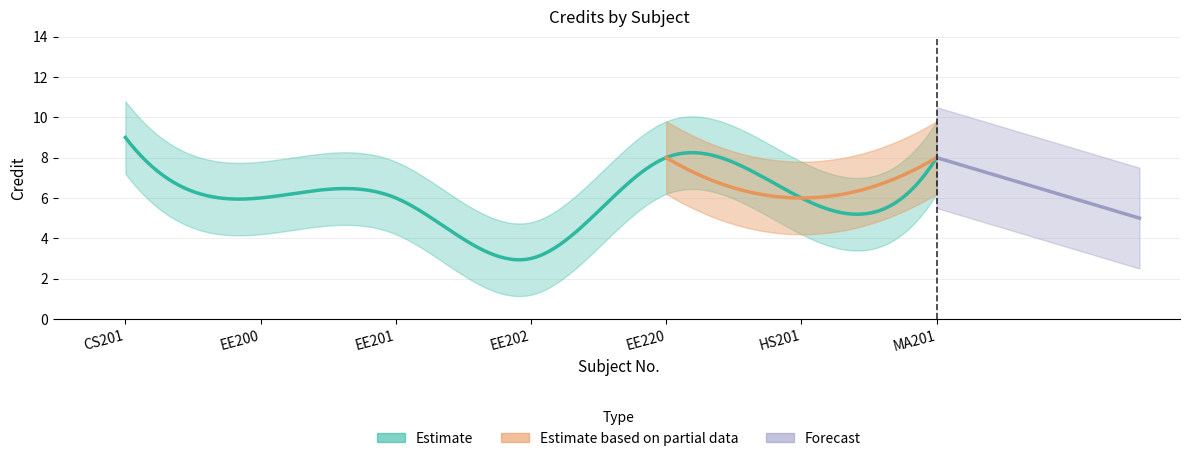

Is it true that the value at MA201 is 4?

False